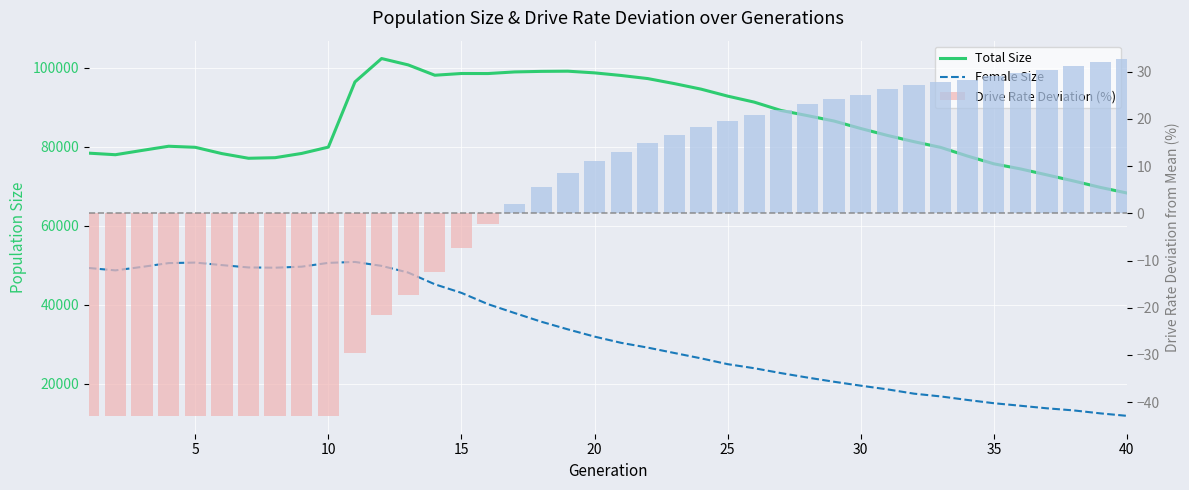

What are all the series names shown in the legend?

Total Size, Female Size, Drive Rate Deviation (%)